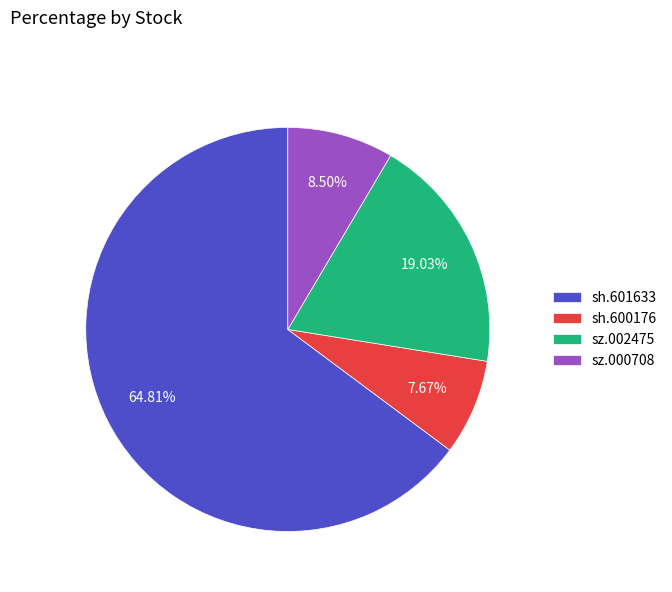

Which category accounts for the majority?

sh.601633